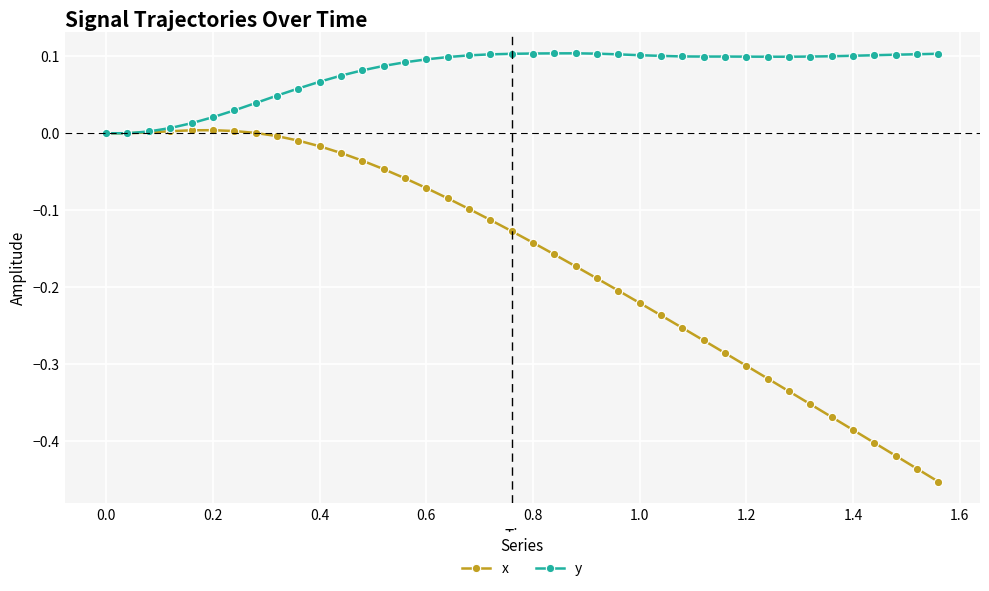

What are all the series names shown in the legend?

x, y